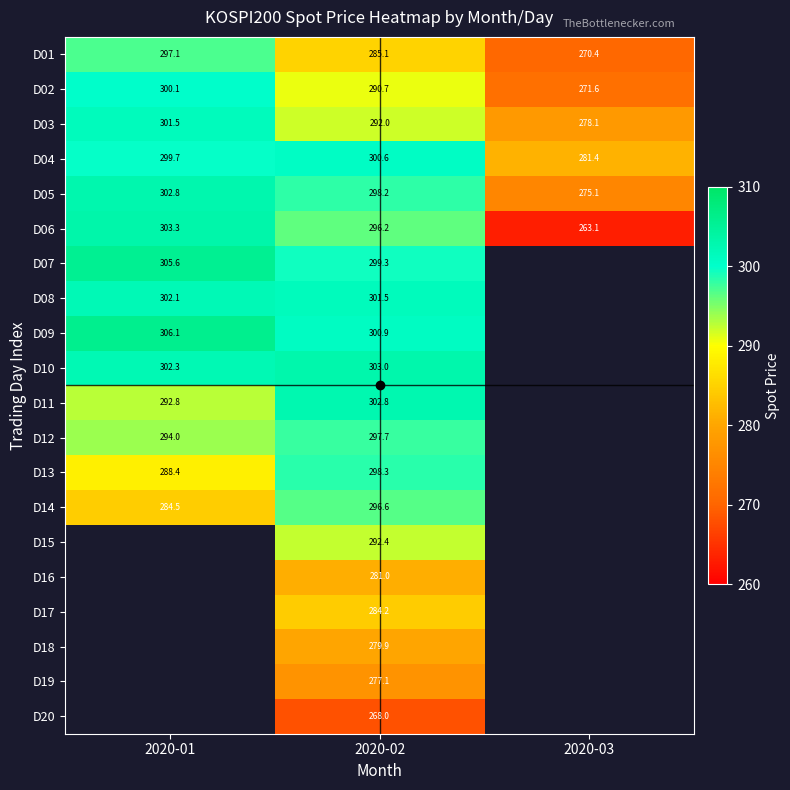

At which label is D04 closest to 291?

2020-01